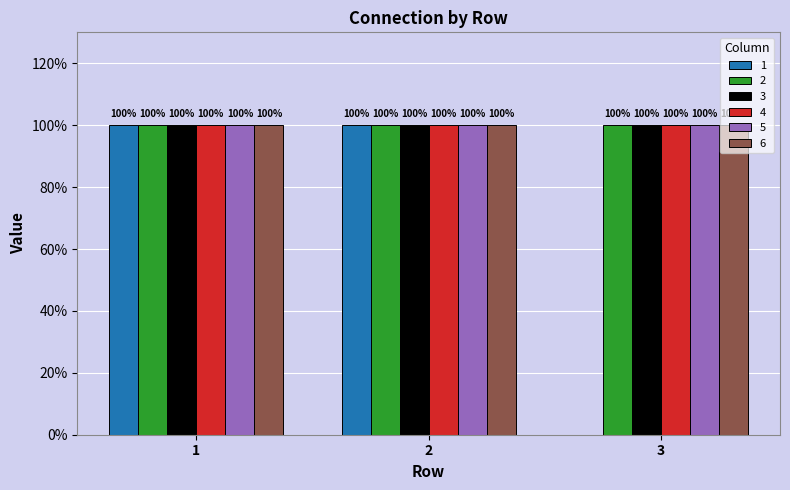

Which label corresponds to the largest value in the chart?

1